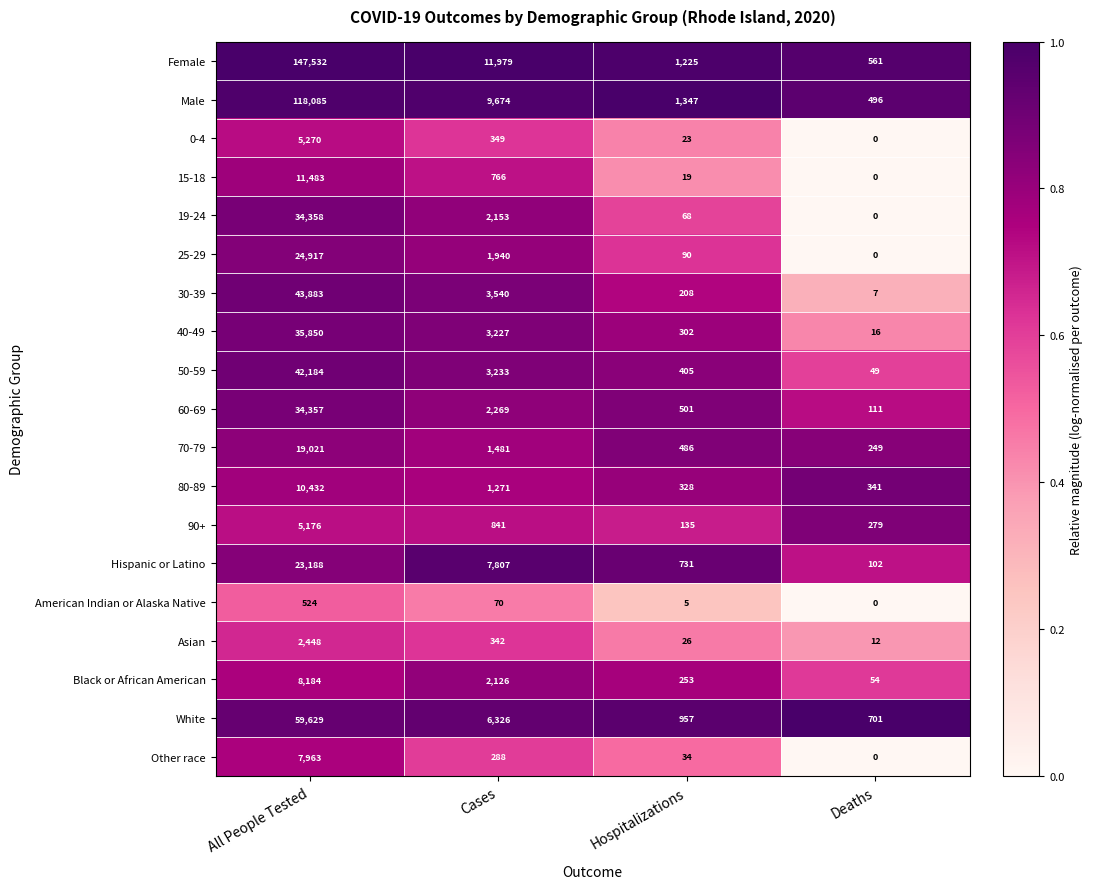

At which category is the sum across all series the highest?

All People Tested